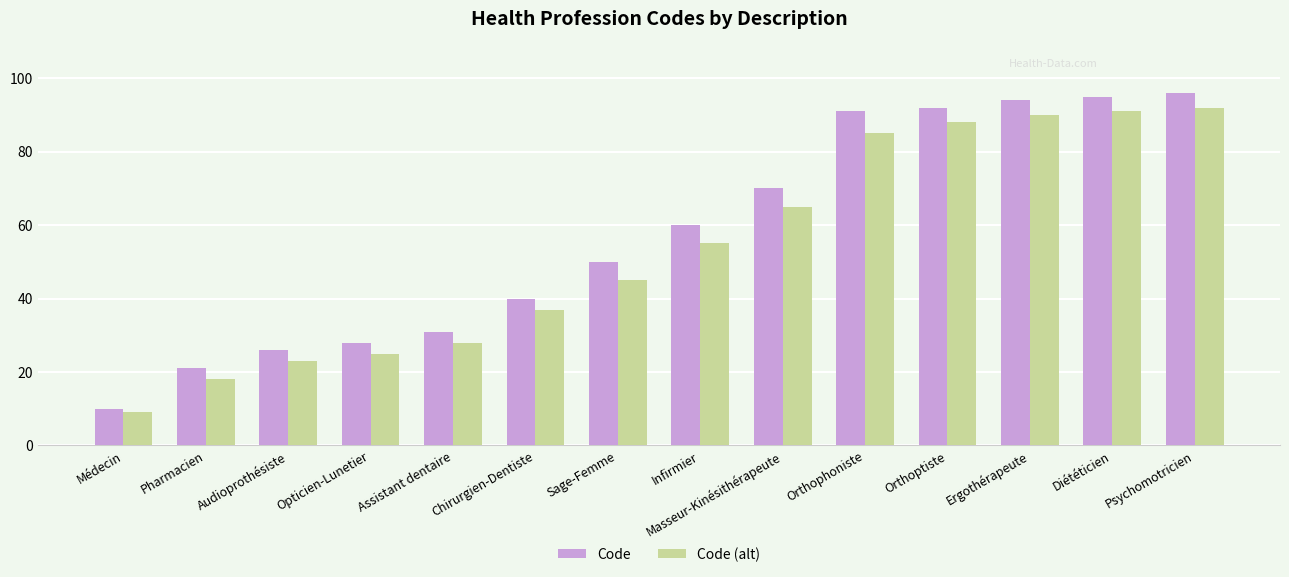

What is the difference between the highest and lowest values at Psychomotricien?

4